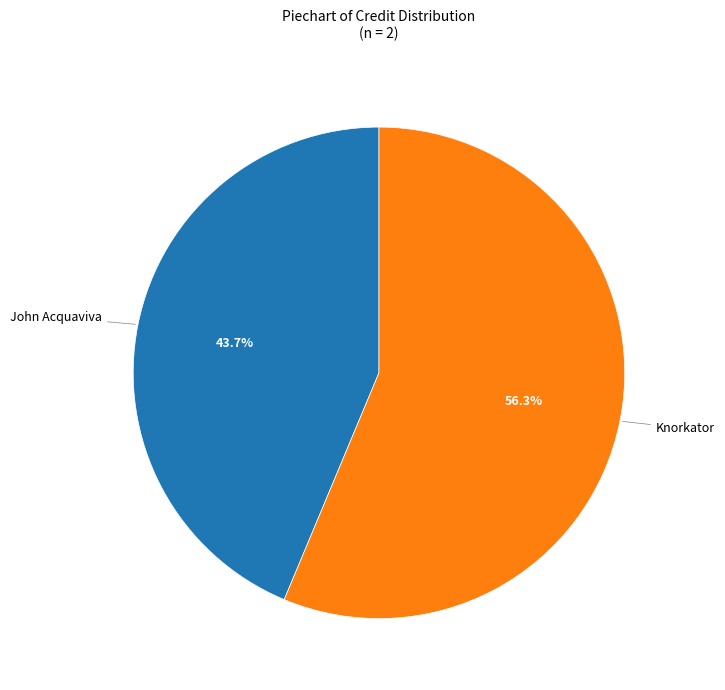

The John Acquaviva slice represents 44% of the pie. True or false?

True